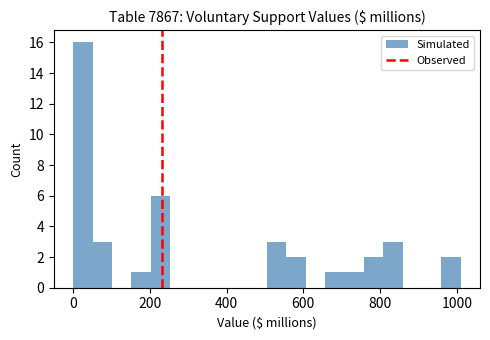

Around what value on the x-axis is the tallest bar? Give the approximate position of its centre, as read against the axis.

20